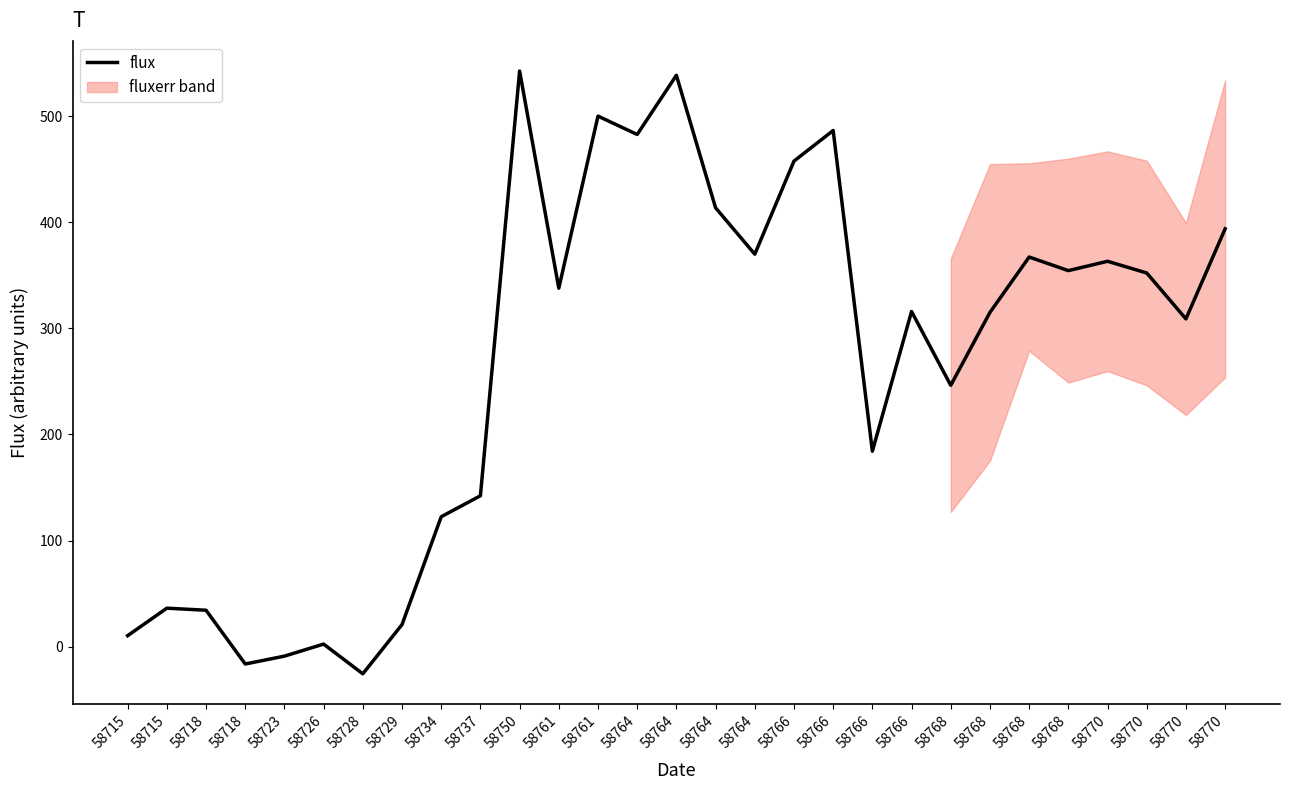

How many points are lower than both their immediate neighbors (excluding endpoints)?

9